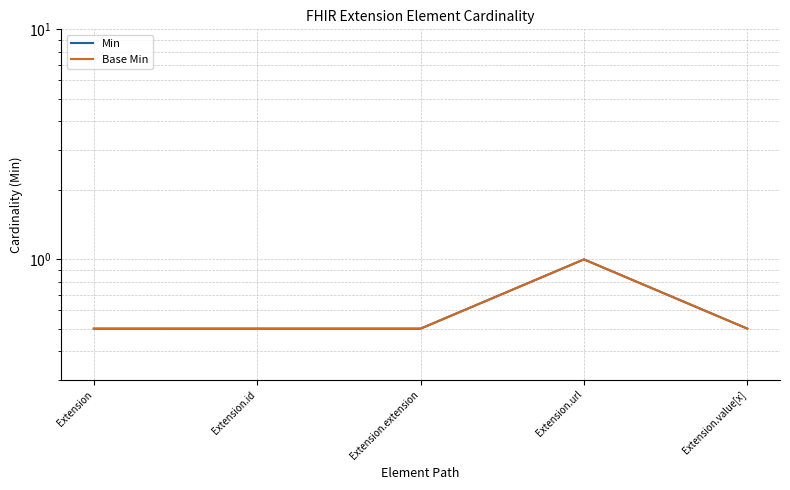

What is the value of the Base Min point at the 4th from the left?

1.0